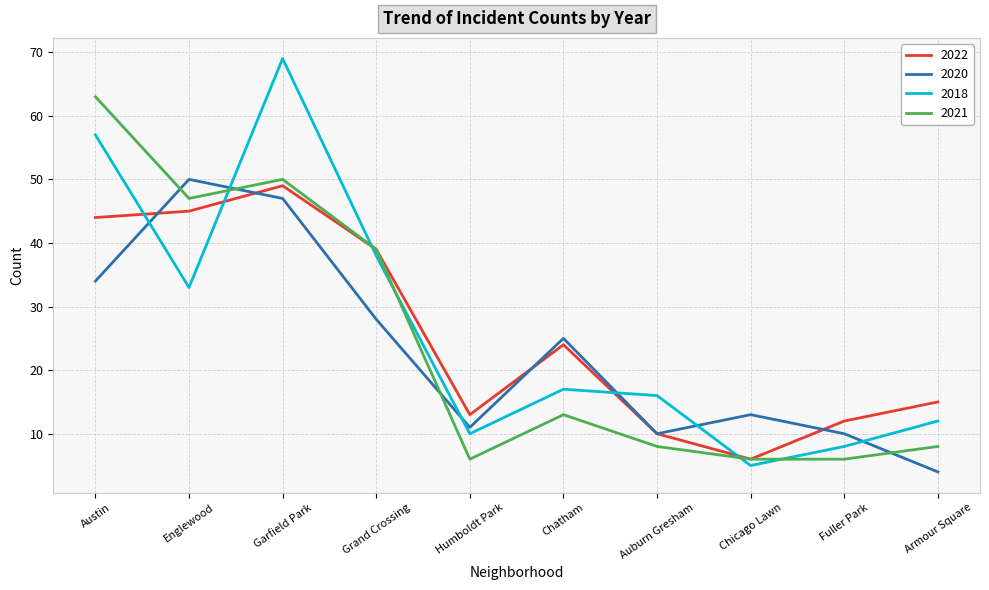

After their last crossing, which series has the higher values: 2020 or 2021?

2021